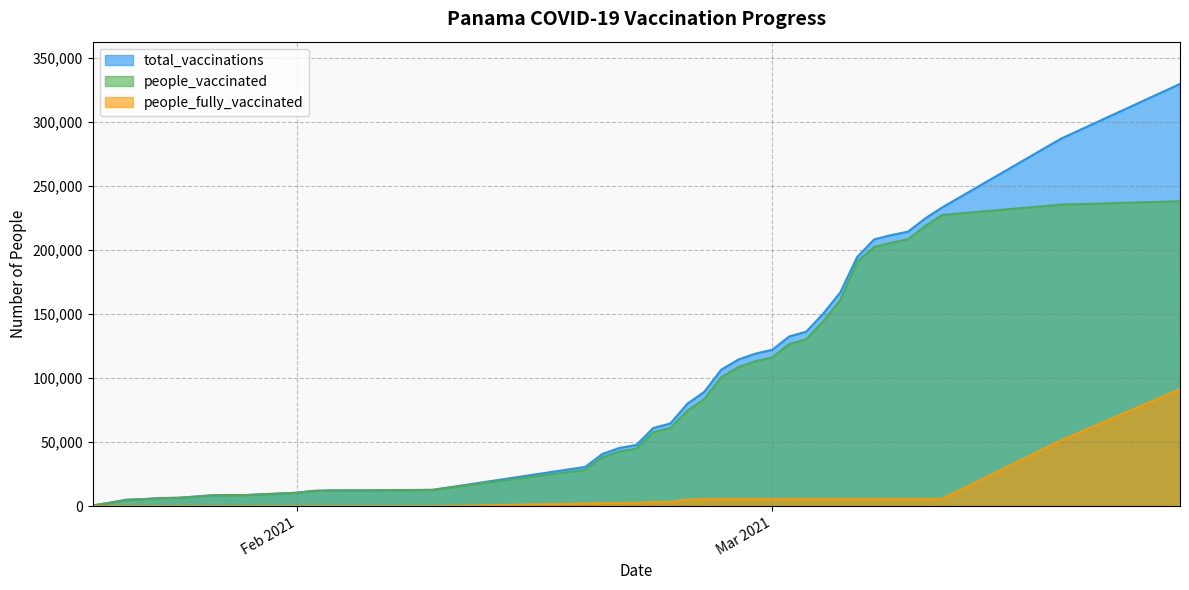

The value of people_vaccinated at 2021-01-23 is 5594. True or false?

True